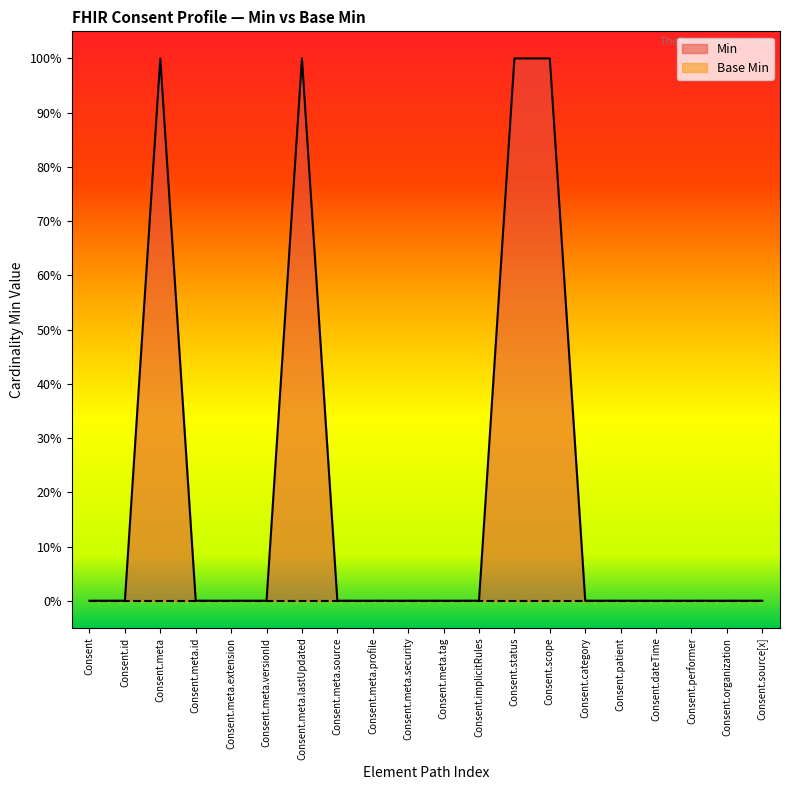

Does the chart have visible grid lines?

No